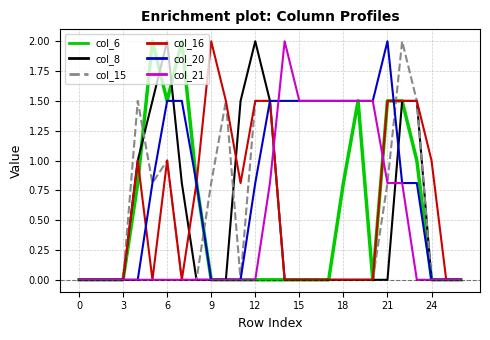

Does the chart have visible grid lines?

Yes